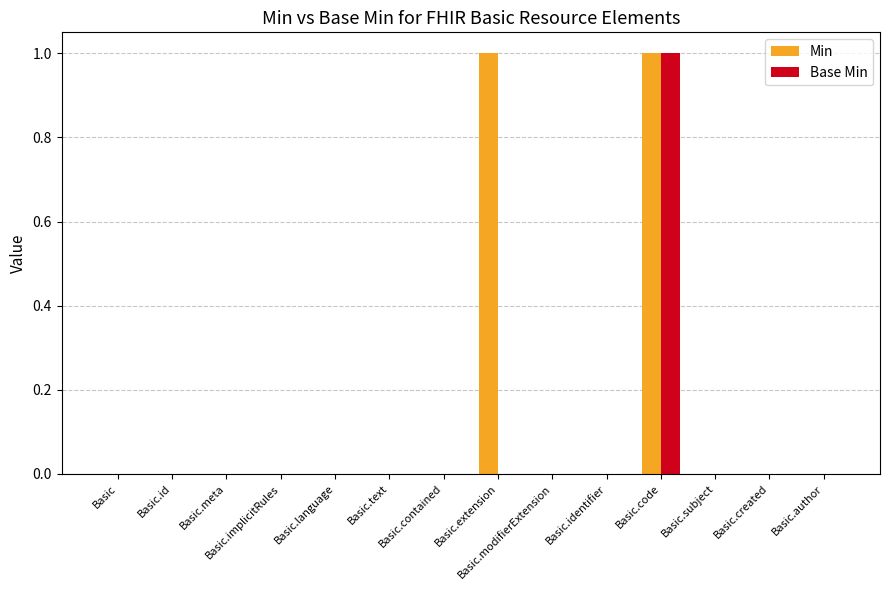

At which category is the sum across all series the highest?

Basic.code